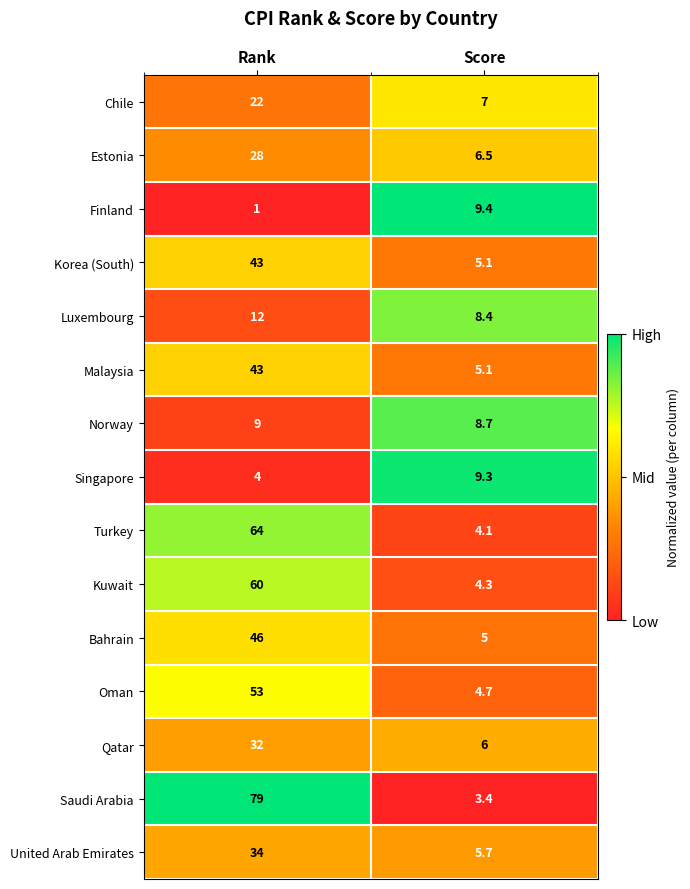

Which series has the largest total across all categories?

Saudi Arabia